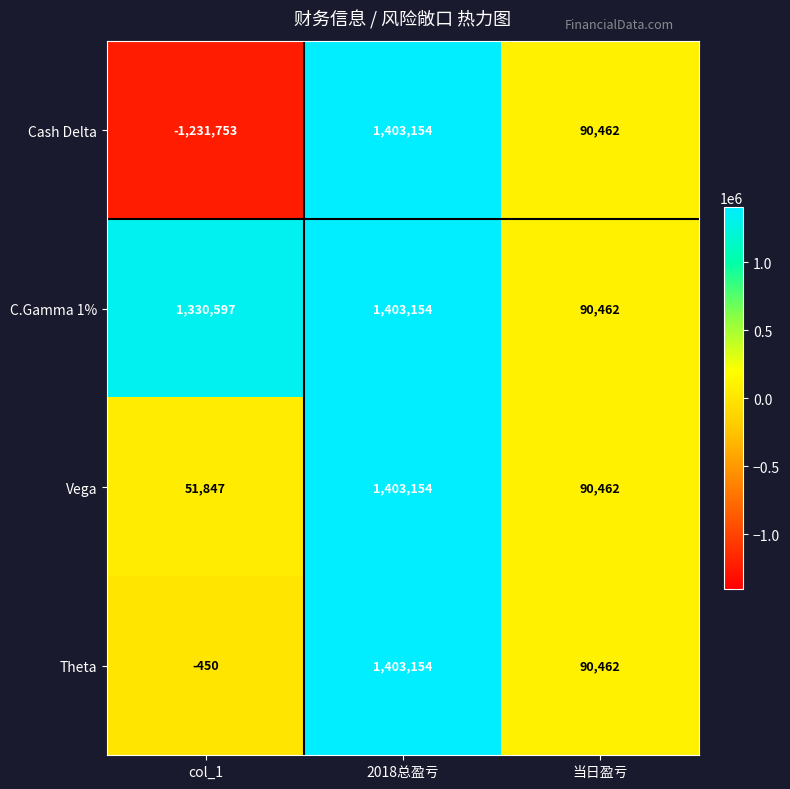

Which category has the highest value in the Cash Delta series?

2018总盈亏